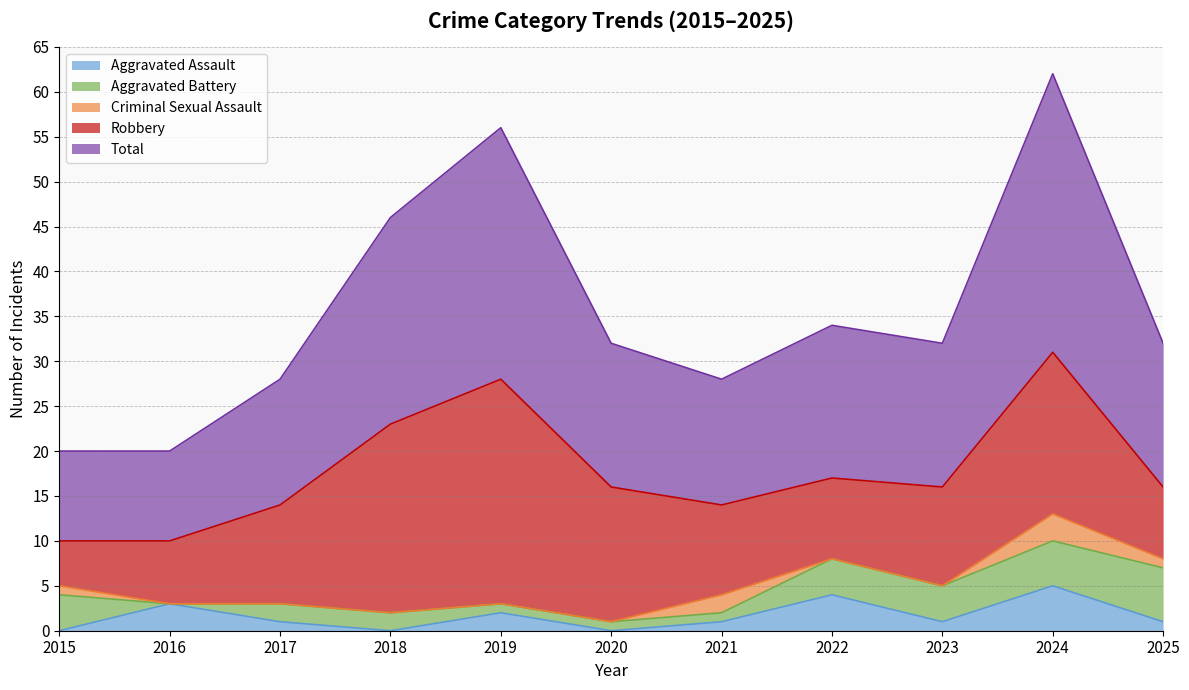

Where does the Aggravated Assault series first go above 1?

2016